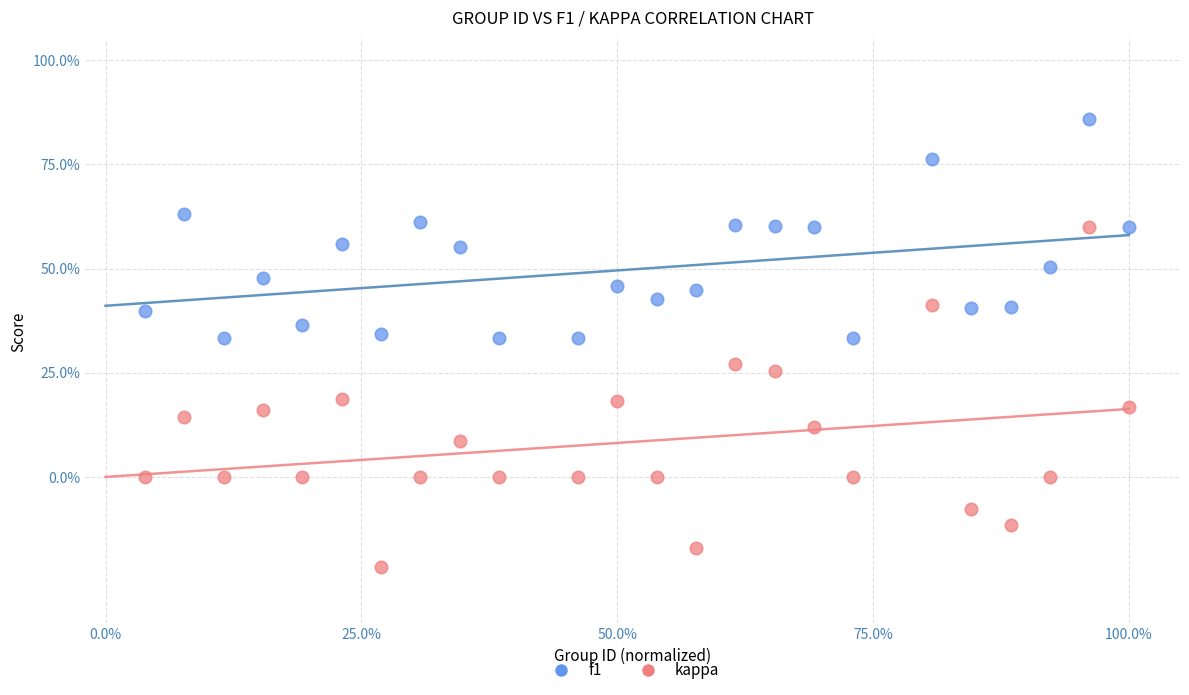

Which series reaches the maximum Y coordinate?

f1